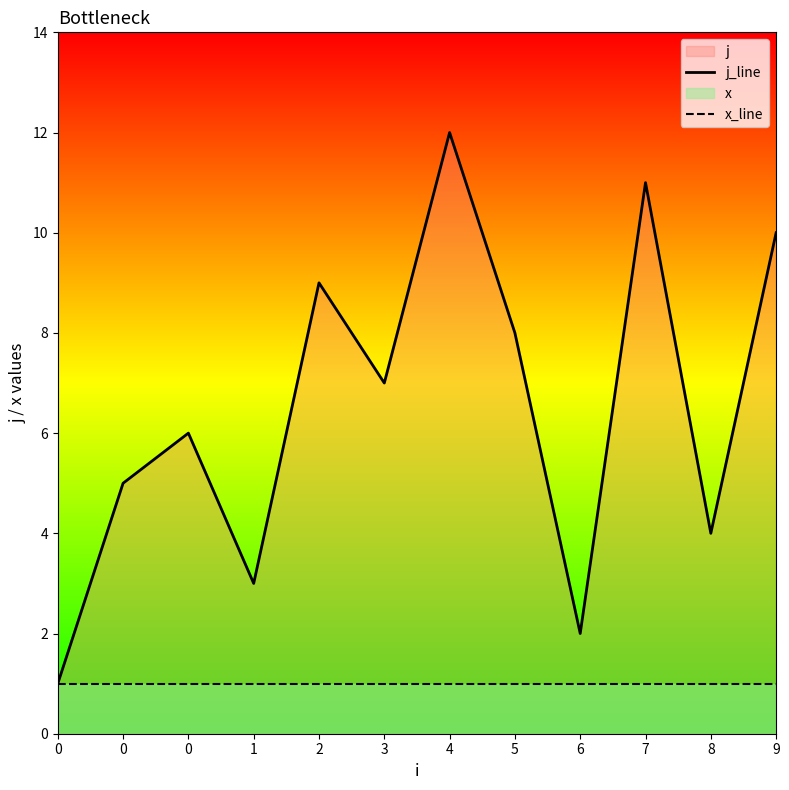

Is the value of x_line at 8 greater than the value of j_line at 8?

No